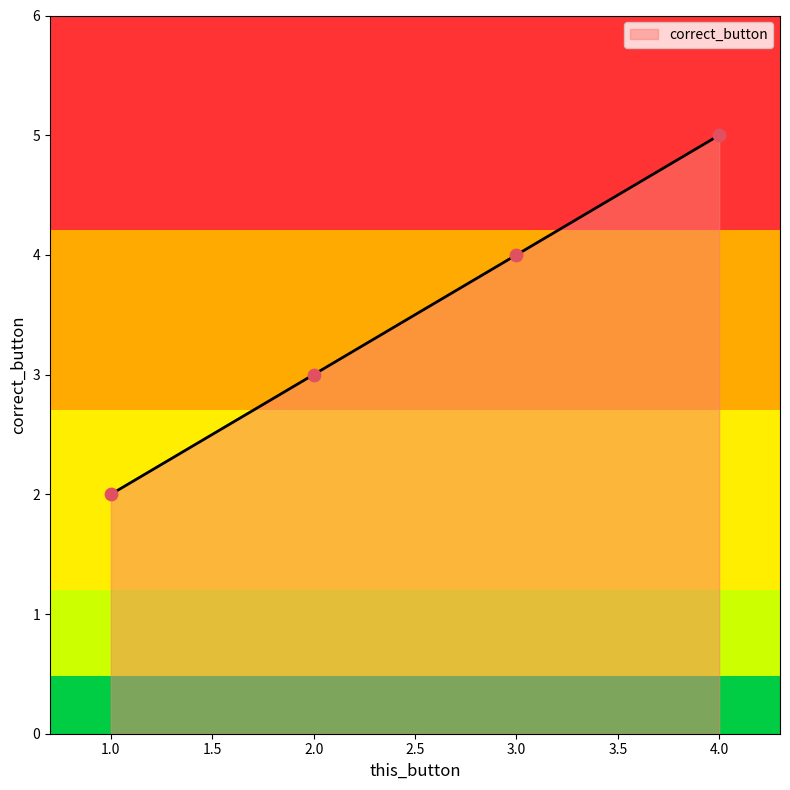

What is the ratio of the value at 1.0 to the value at 4.0?

0.4